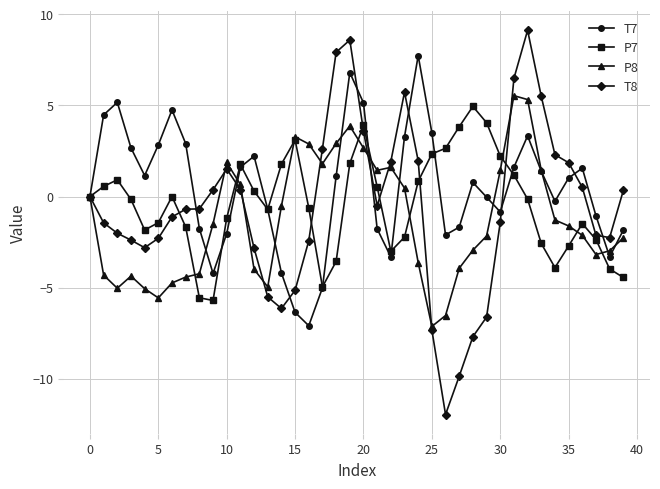

How many values in the P8 series exceed -1?

17